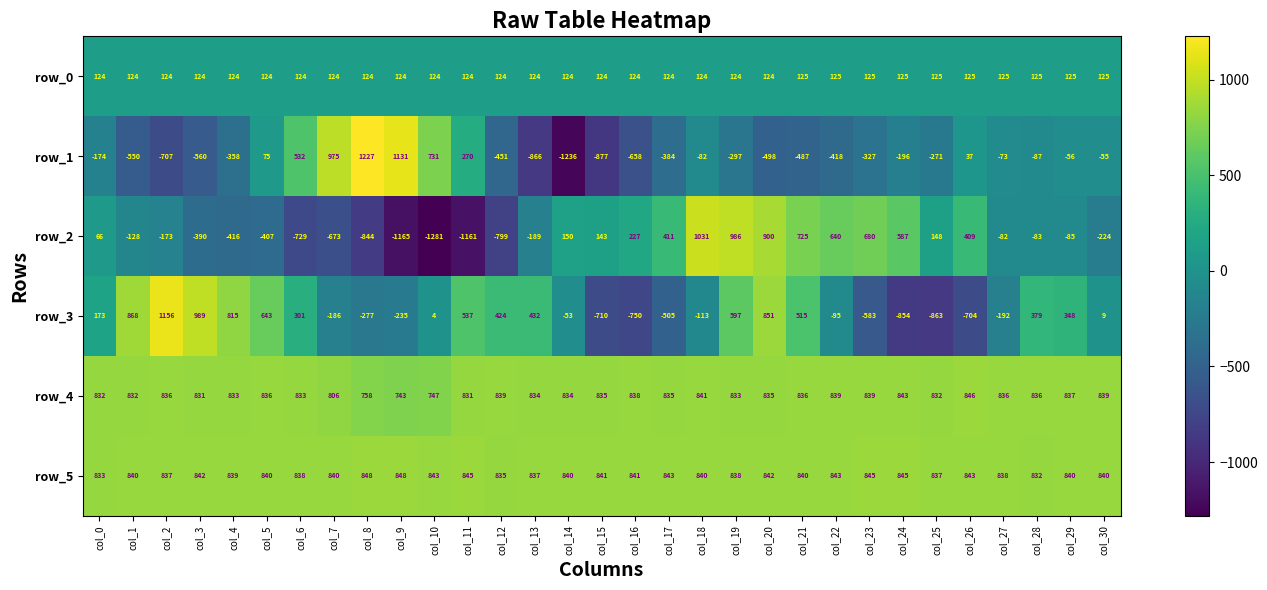

True or false: row_3 has a value of -324.8 at col_7.

False